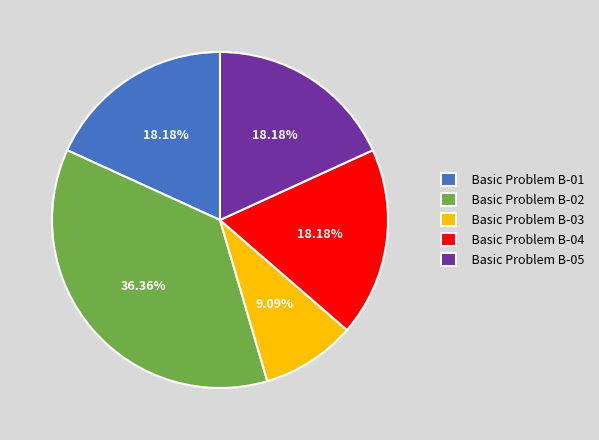

Which slice is the smallest?

Basic Problem B-03